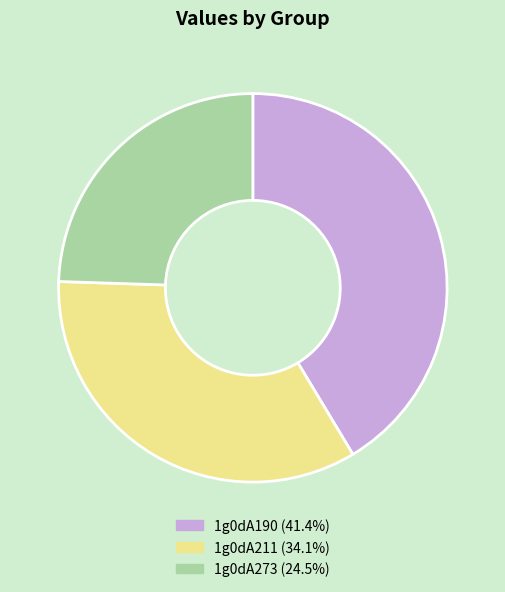

Is 1g0dA190 (41.4%) the majority of the pie?

No